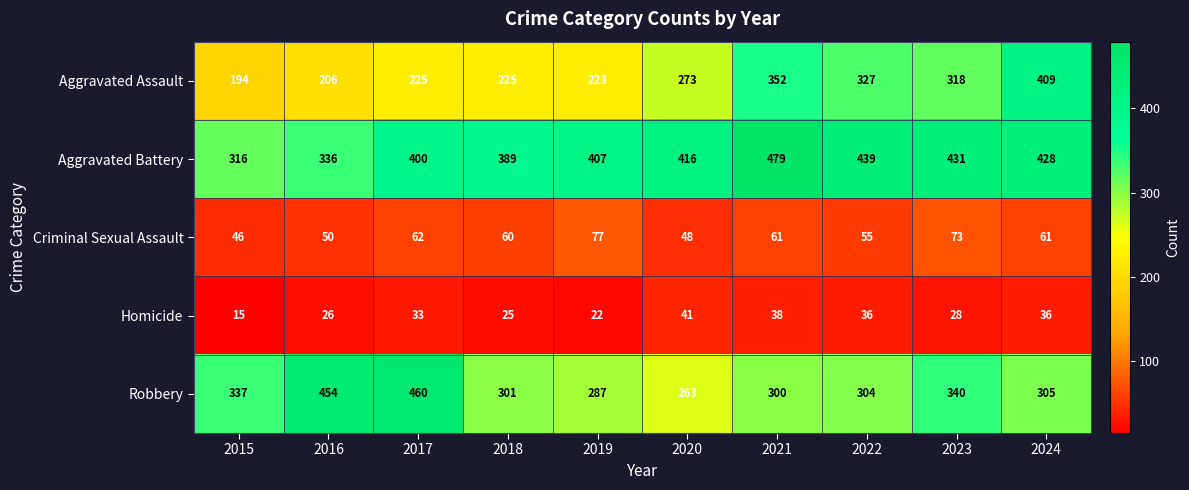

What is the maximum value shown in the chart?

479